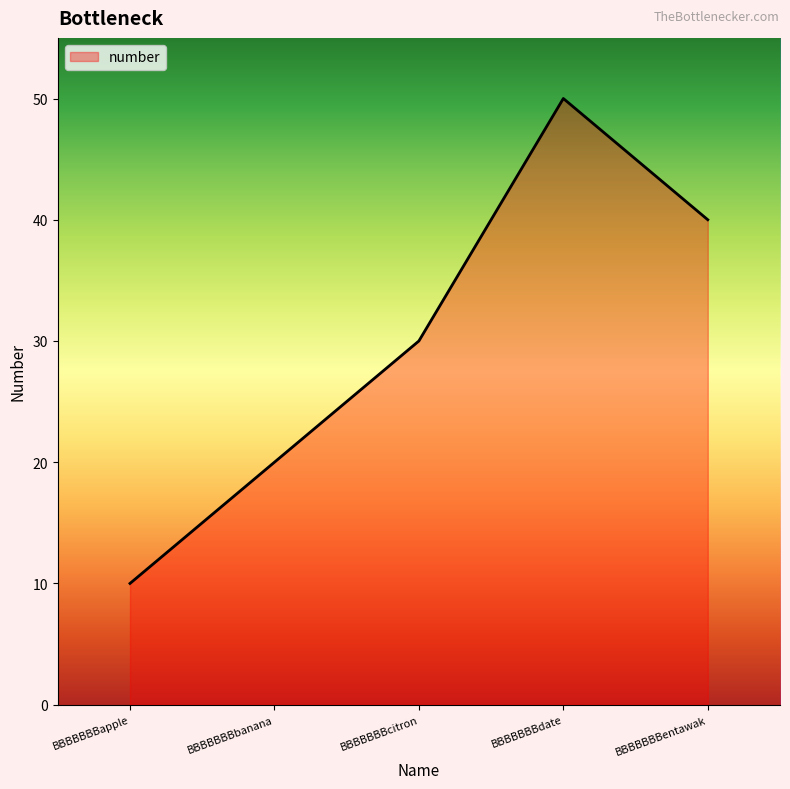

List the labels in order of value, largest first.

BBBBBBBdate, BBBBBBBentawak, BBBBBBBcitron, BBBBBBBbanana, BBBBBBBapple